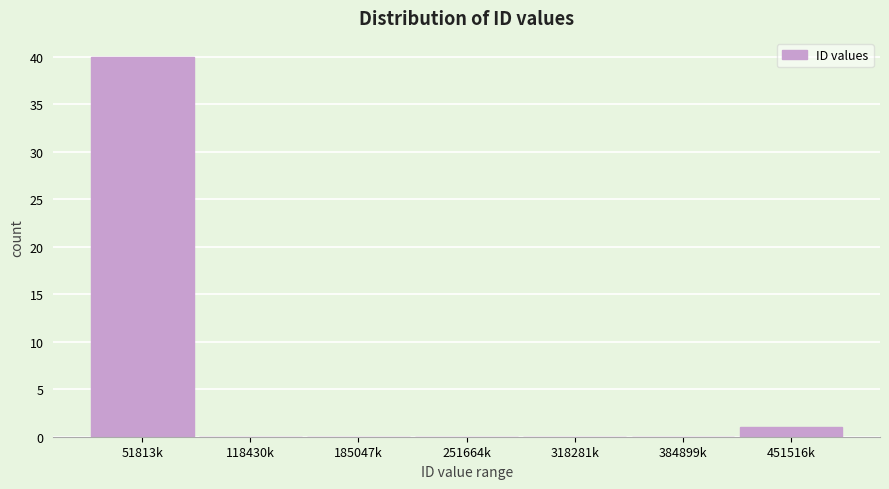

Reading left to right, extract all data points from this chart.

51813k=40	118430k=0	185047k=0	251664k=0	318281k=0	384899k=0	451516k=1